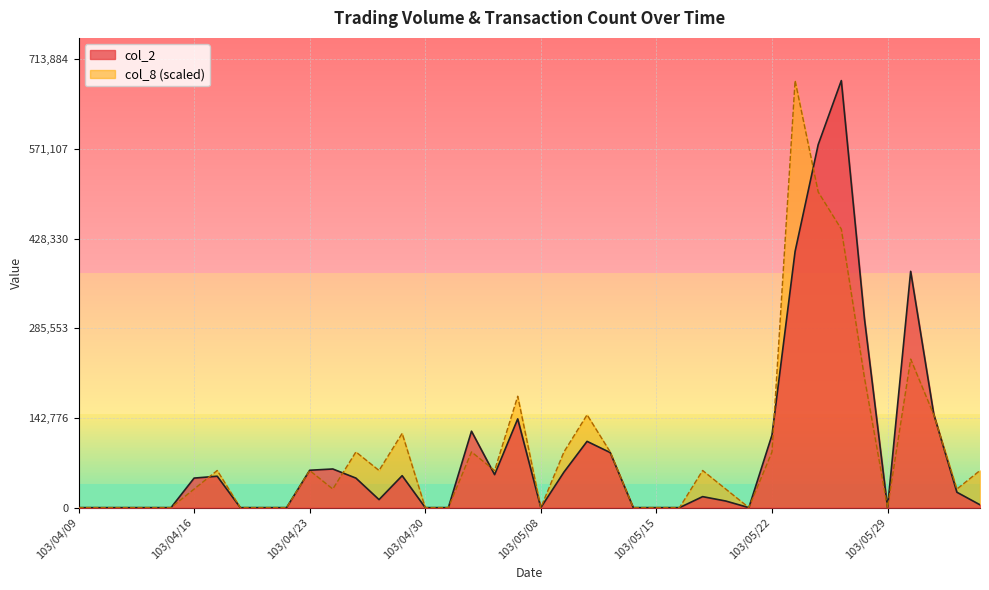

List the series in order of their overall mean, lowest first.

col_2, col_8